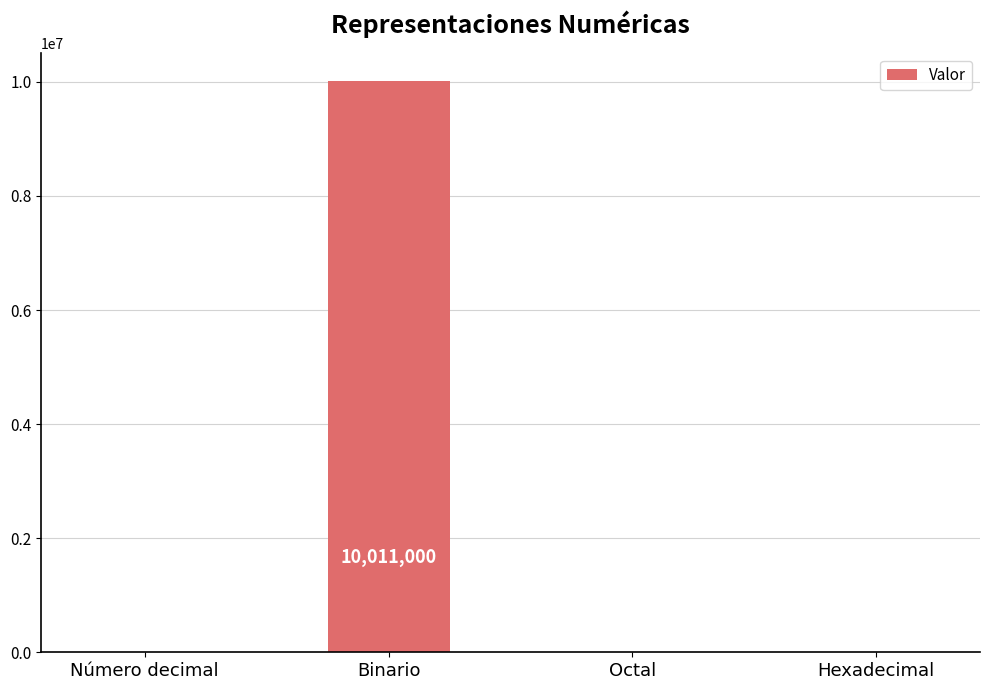

What is the maximum value shown in the chart?

10011000